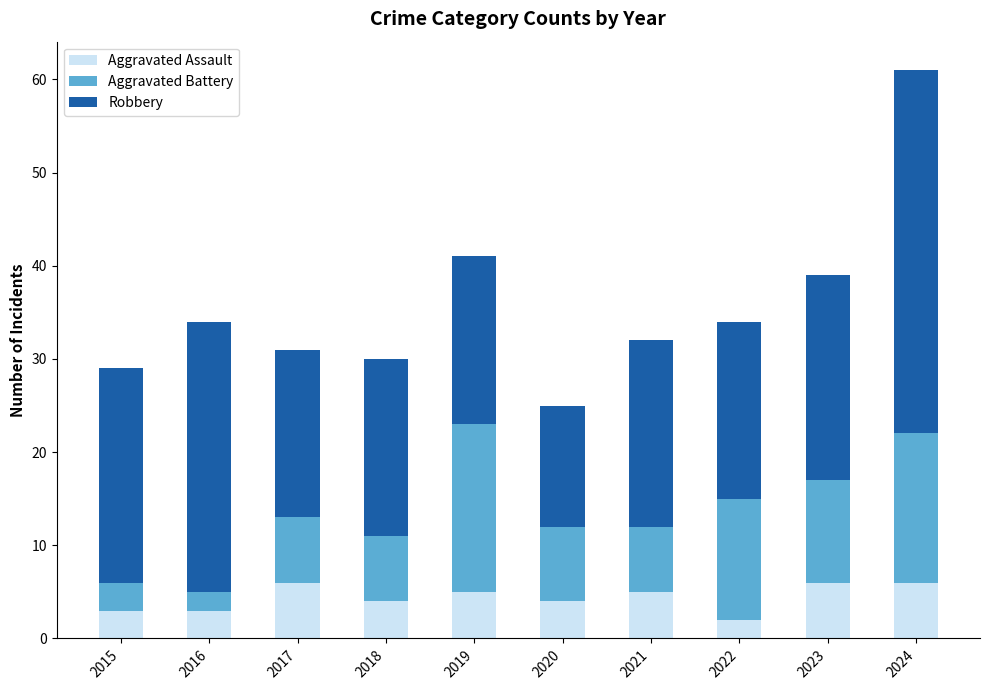

What are all the series names shown in the legend?

Aggravated Assault, Aggravated Battery, Robbery